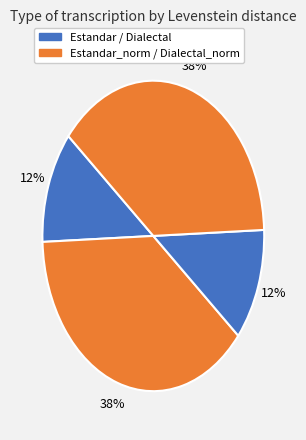

Count the number of slices in the pie.

4